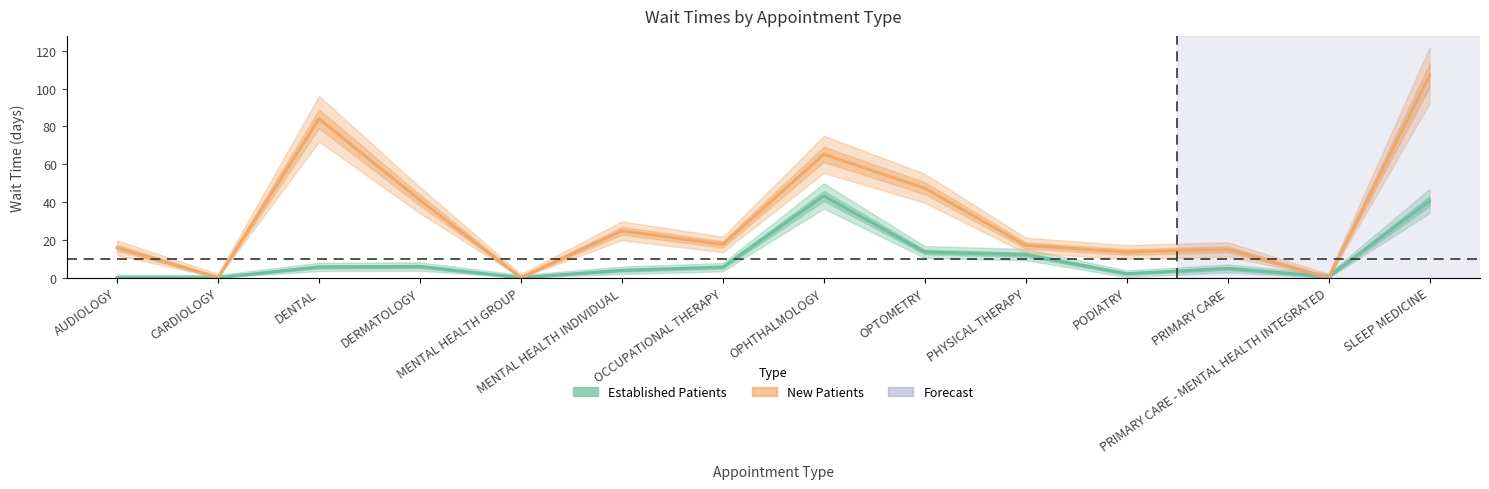

What is the total value across all series at MENTAL HEALTH INDIVIDUAL?

28.7